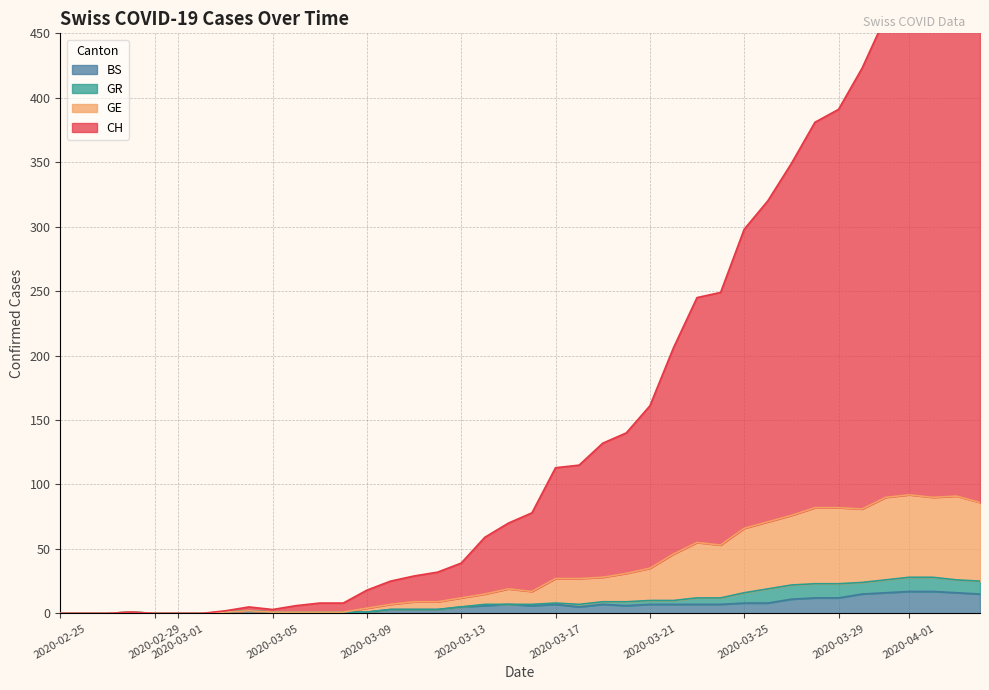

How many values in the GE series exceed 19?

19